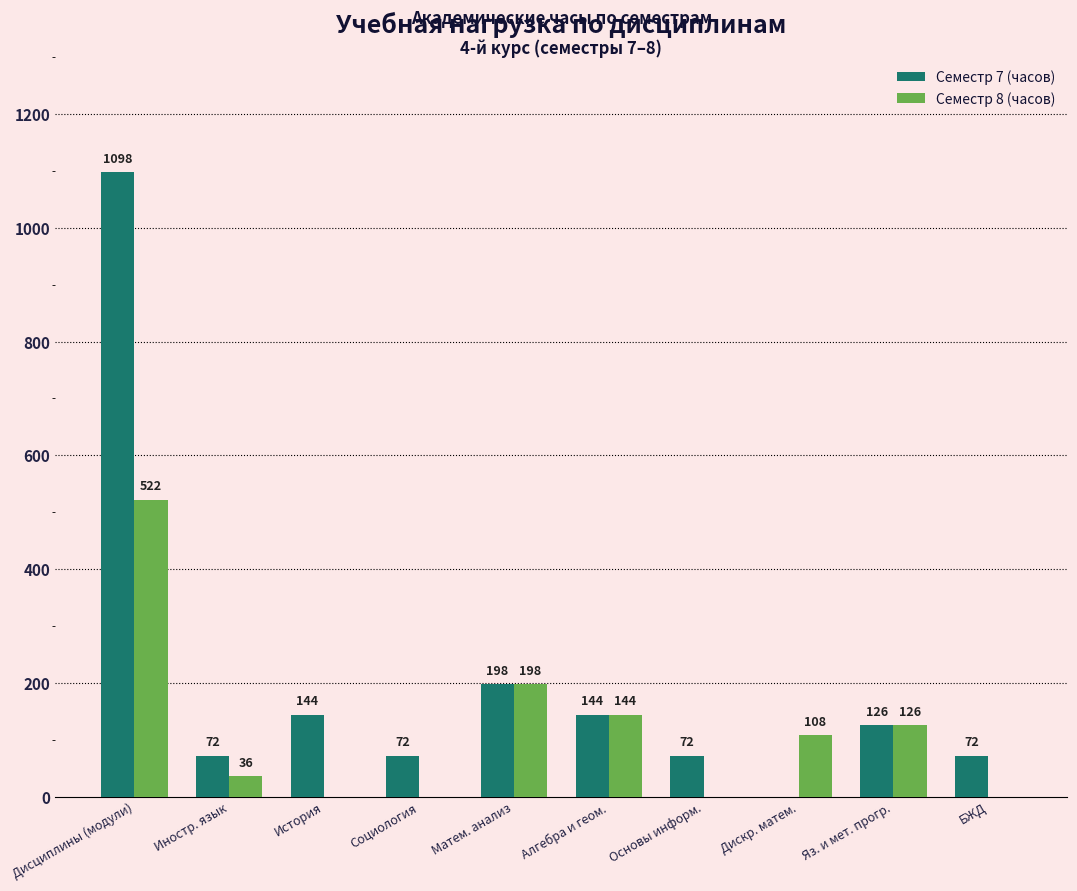

The value of Семестр 7 (часов) at Дискр. матем. is 0. True or false?

True